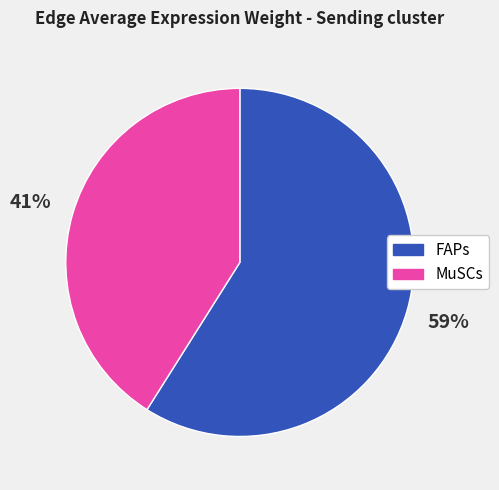

How many slices are in this pie chart?

2